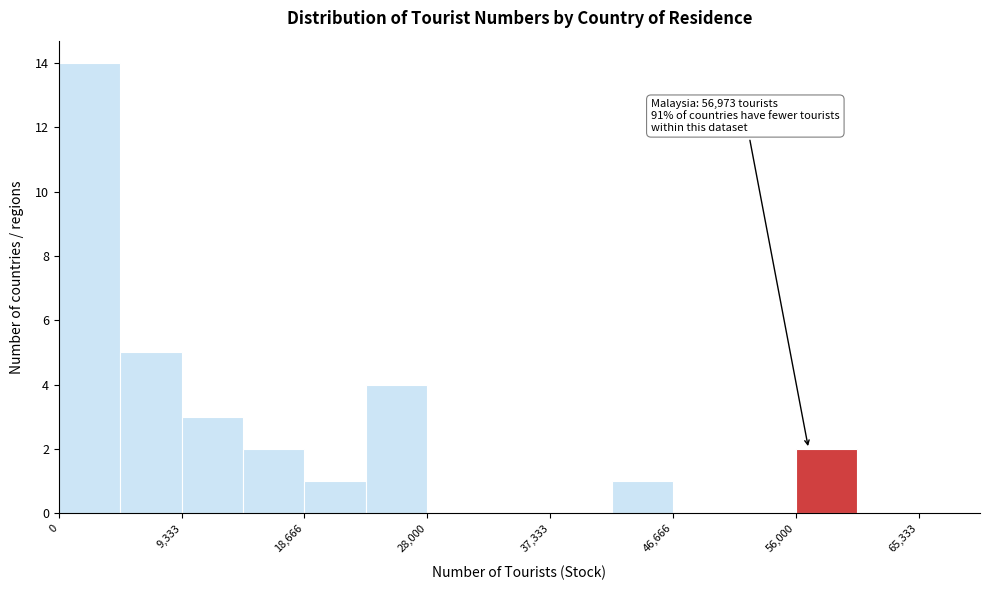

Which range on the x-axis has the tallest bar?

0 to 5000